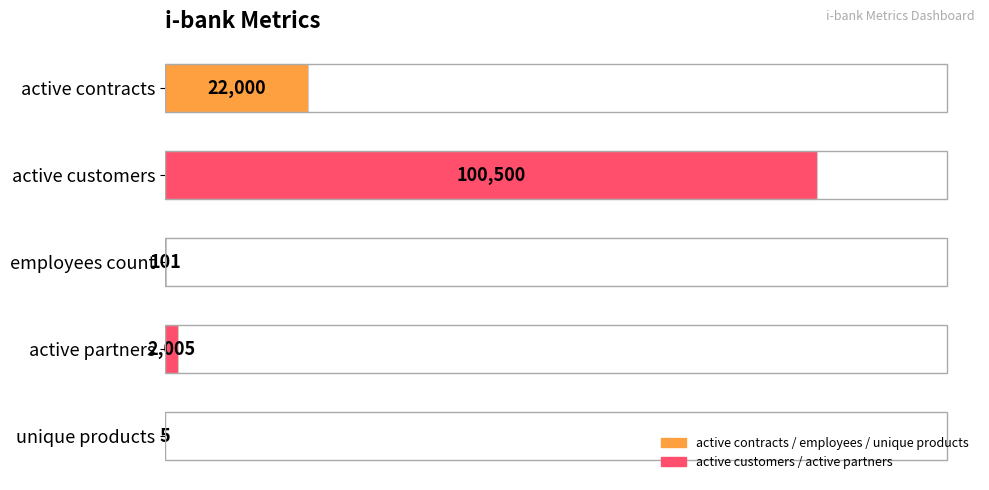

Which has a higher value, employees count or active contracts?

active contracts